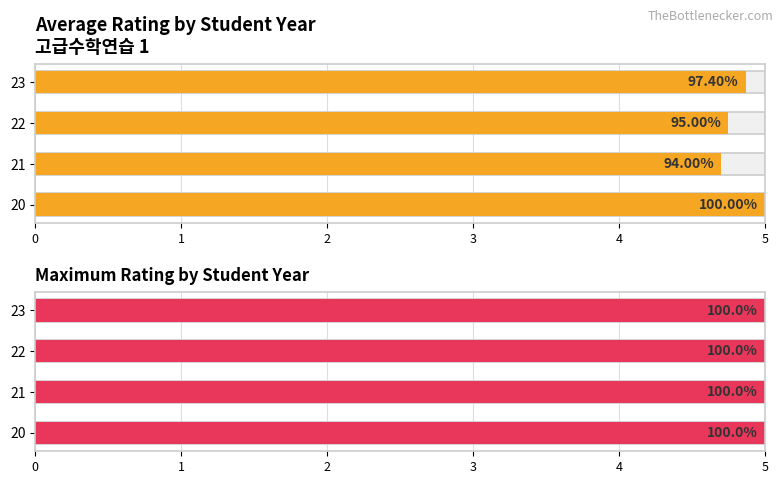

The value of Average rating at 23 is 1.9. True or false?

False